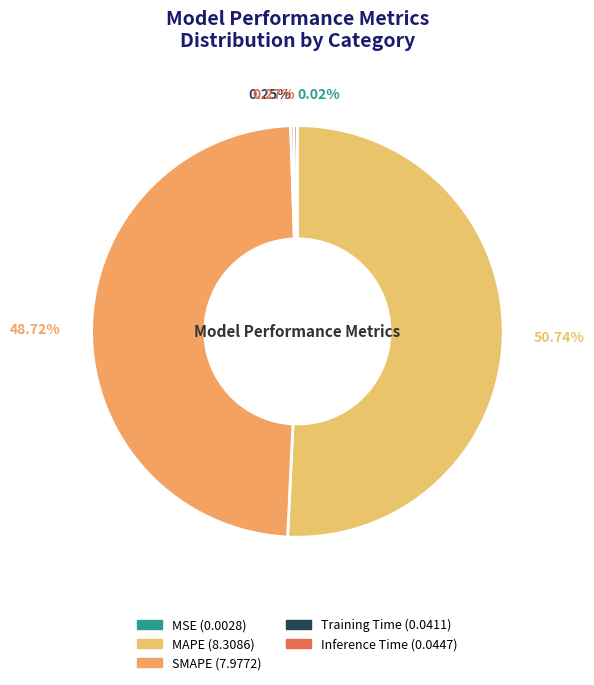

Which slice is the largest?

MAPE